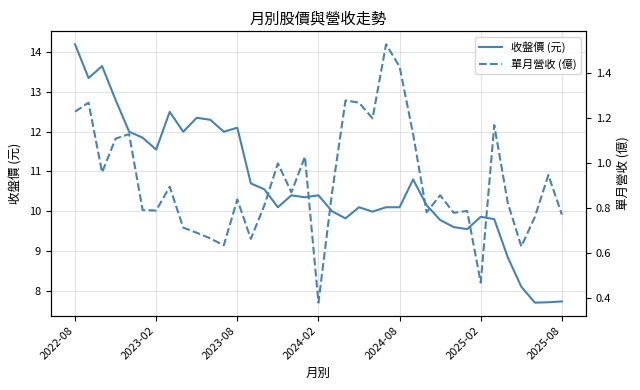

What position from the right is 20?

17